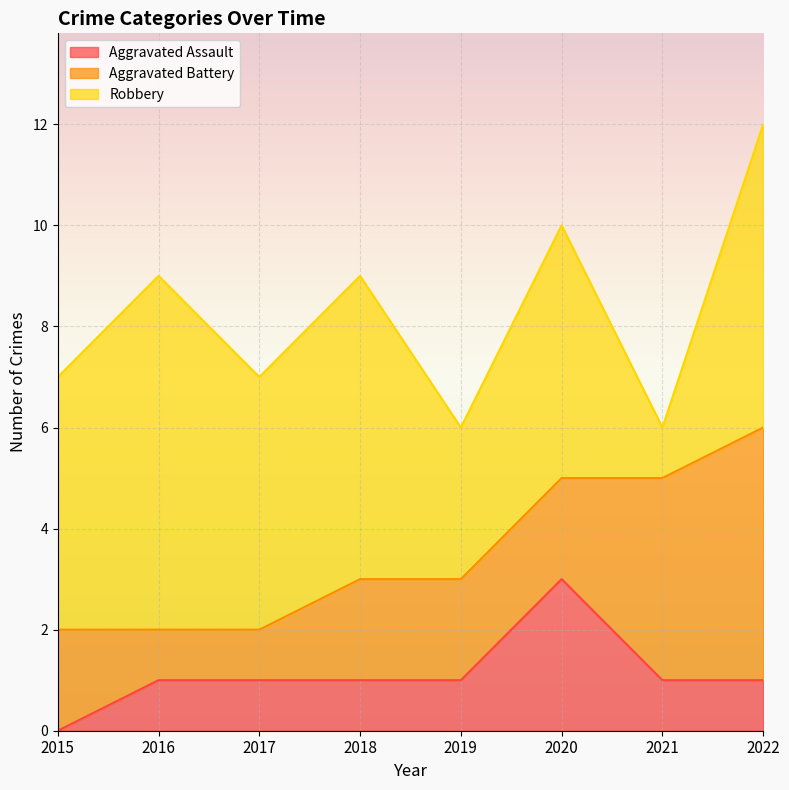

At which category is the sum across all series the highest?

2022